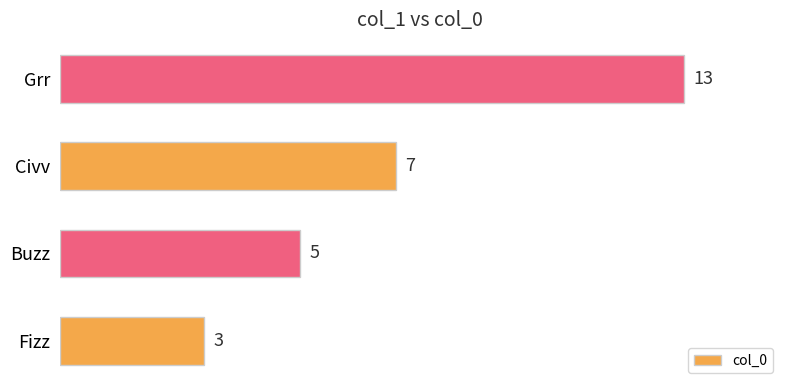

How many values are between 5 and 13?

3